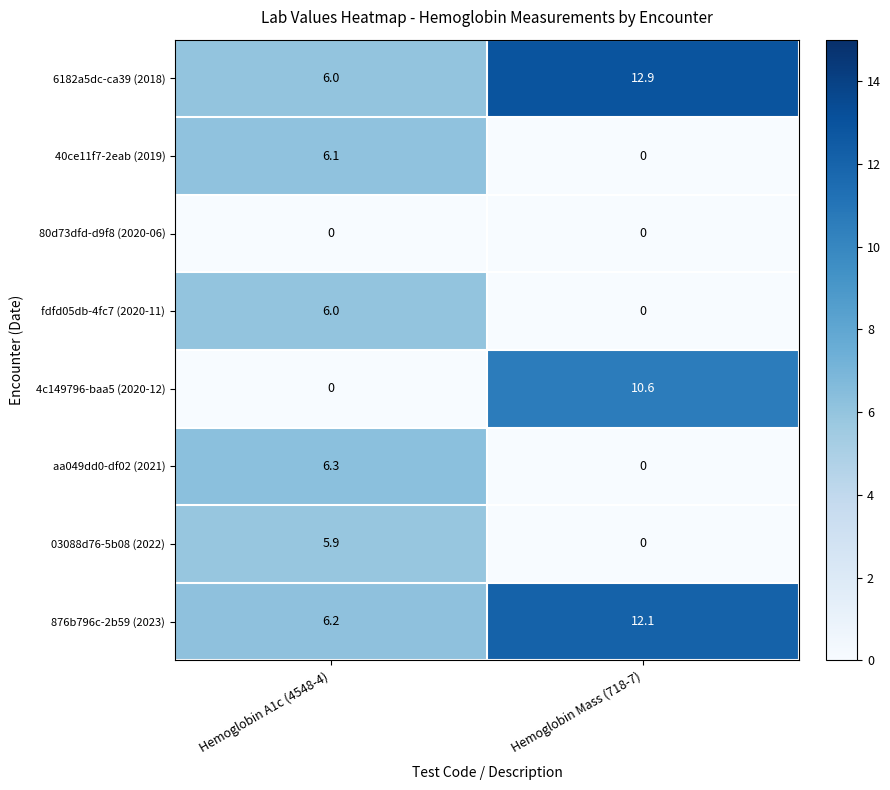

Reading left to right, extract all data points from this chart.

6182a5dc-ca39 (2018): 6.0	12.9
40ce11f7-2eab (2019): 6.1	0.0
80d73dfd-d9f8 (2020-06): 0.0	0.0
fdfd05db-4fc7 (2020-11): 6.0	0.0
4c149796-baa5 (2020-12): 0.0	10.6
aa049dd0-df02 (2021): 6.3	0.0
03088d76-5b08 (2022): 5.9	0.0
876b796c-2b59 (2023): 6.2	12.1